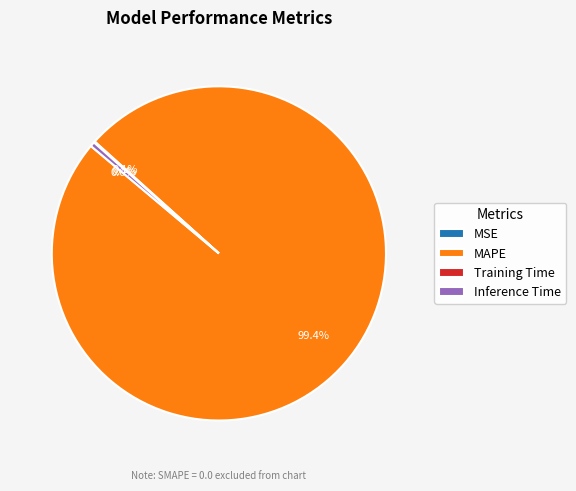

Combined, what portion of the pie is MAPE and Inference Time?

99.9%